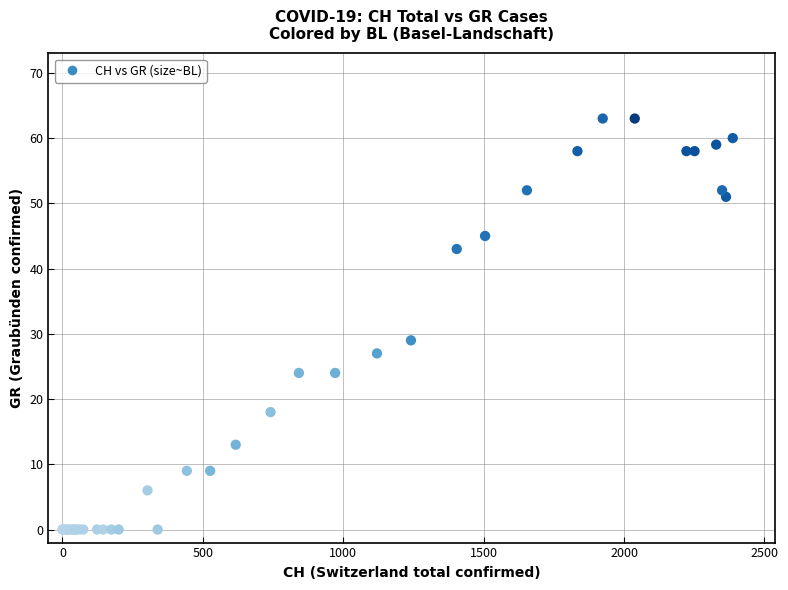

What Y value in the scatter plot is closest to 31?

29